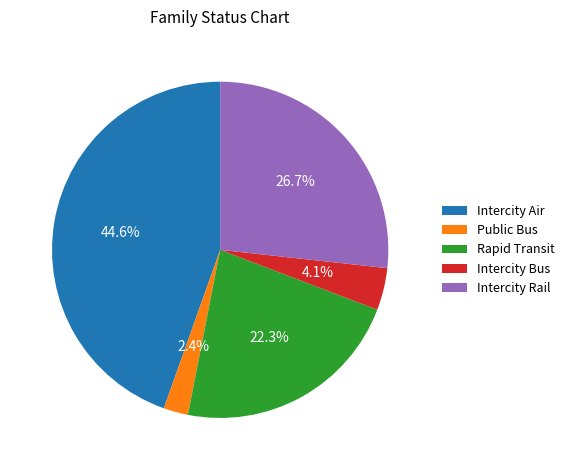

To the nearest percent, what is the average slice percentage?

20%